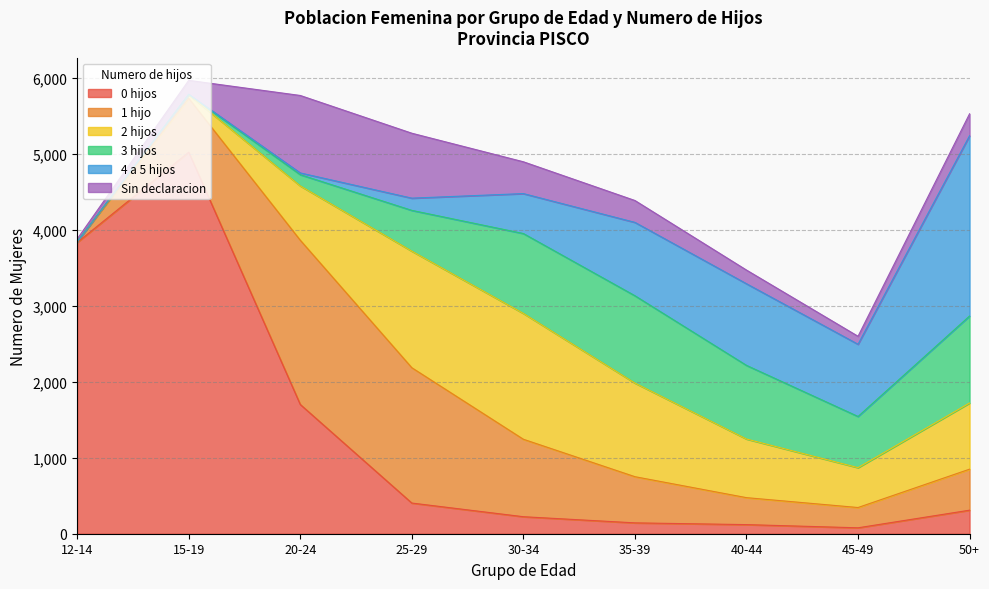

Which series ends up on top after the final intersection of 4 a 5 hijos and 3 hijos?

4 a 5 hijos